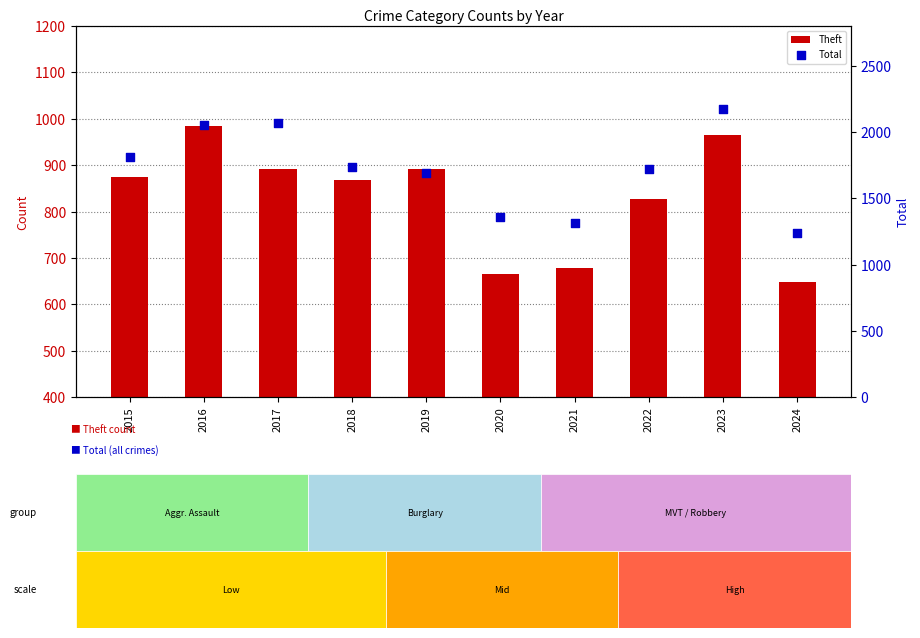

Which series contains the lowest Y value?

Theft